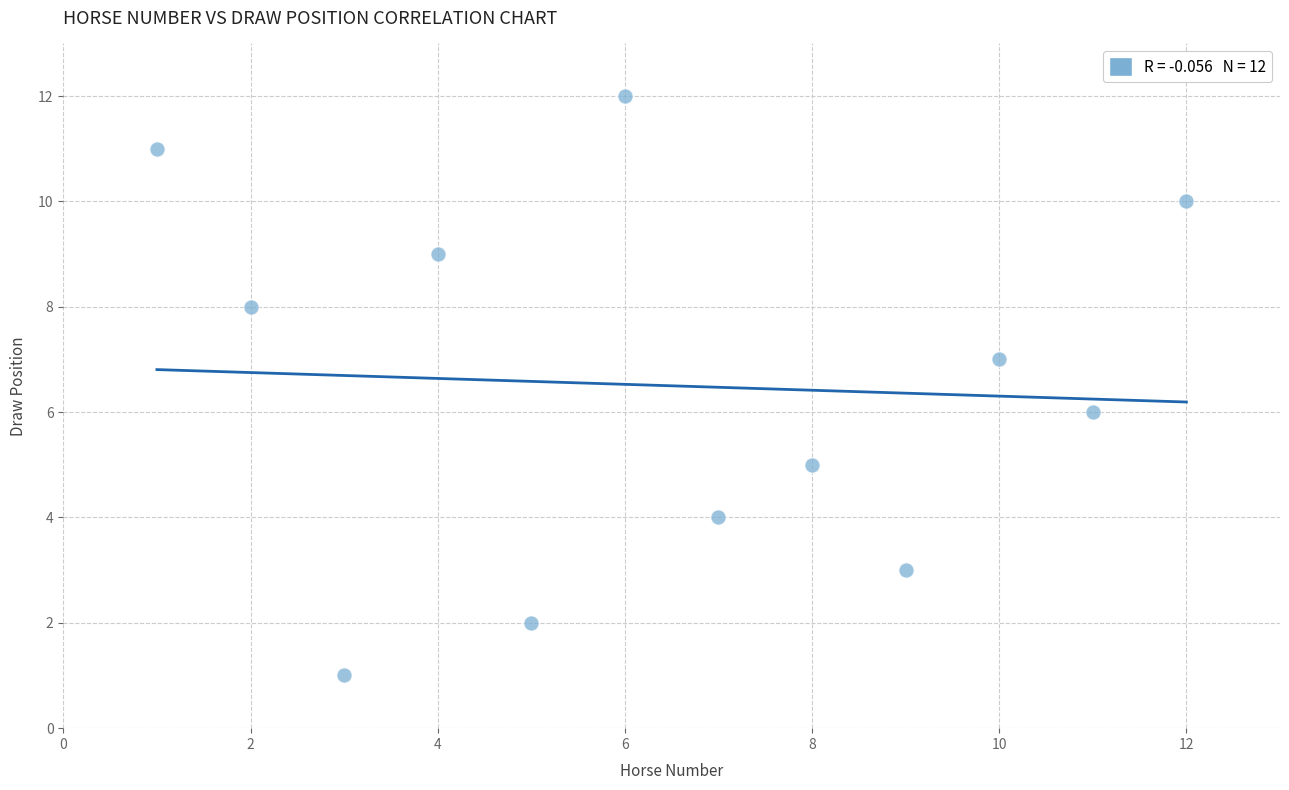

What is the range of X values (max minus min)?

11